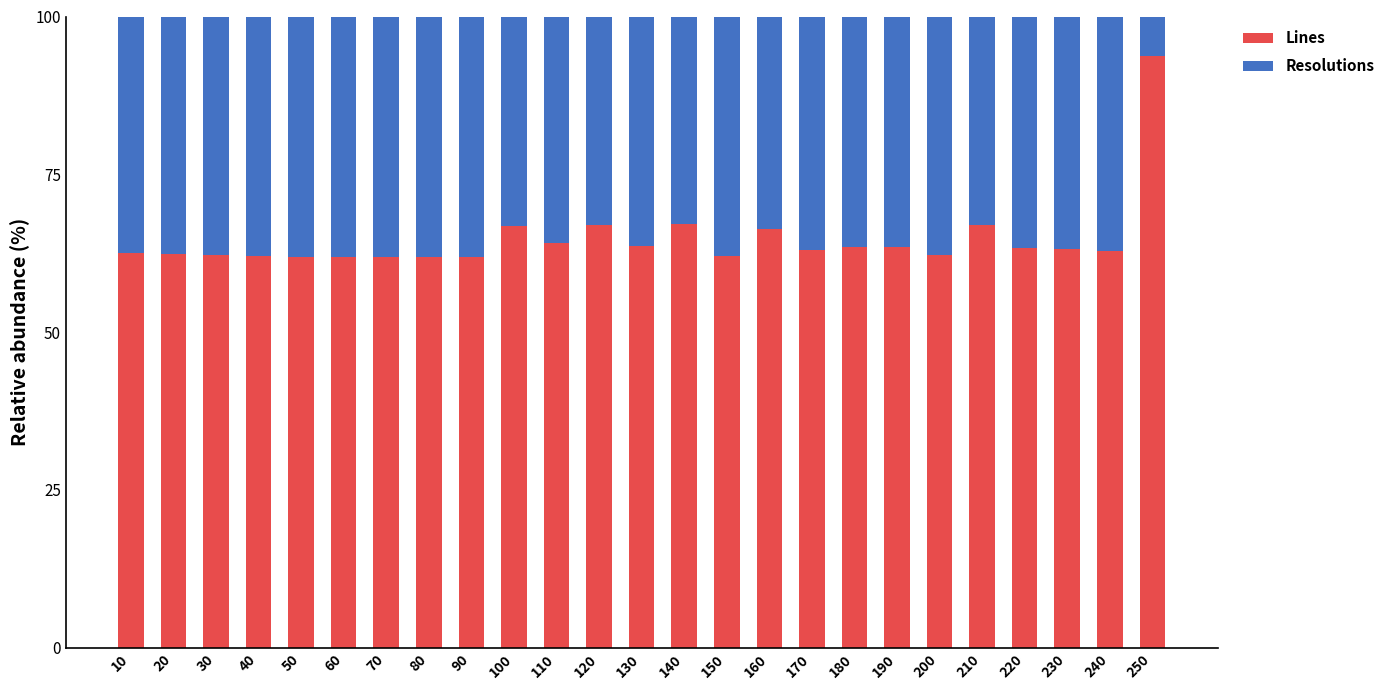

Is it true that Lines equals 63.4 at 190?

True